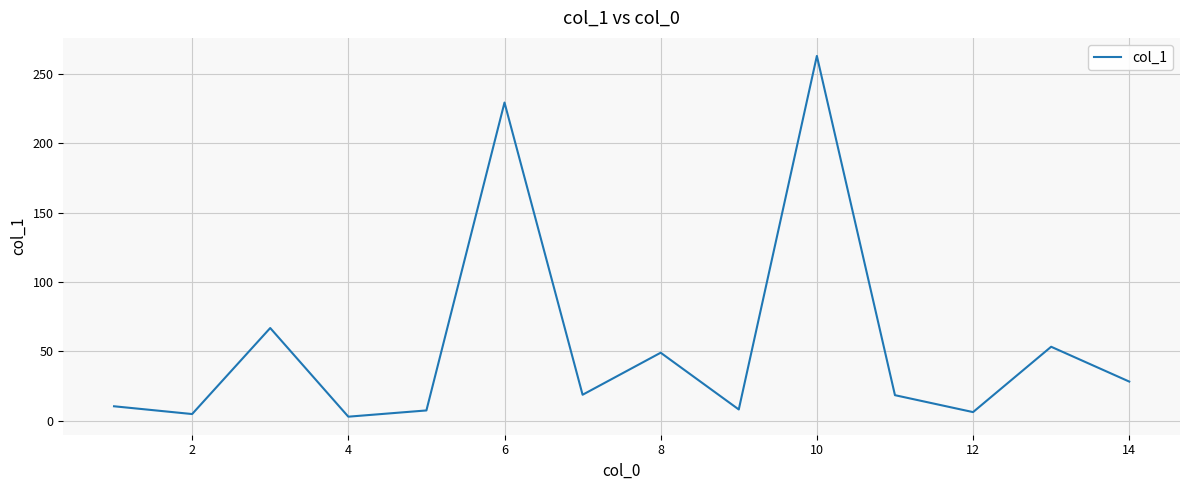

What is the difference between the maximum and minimum values?

260.0